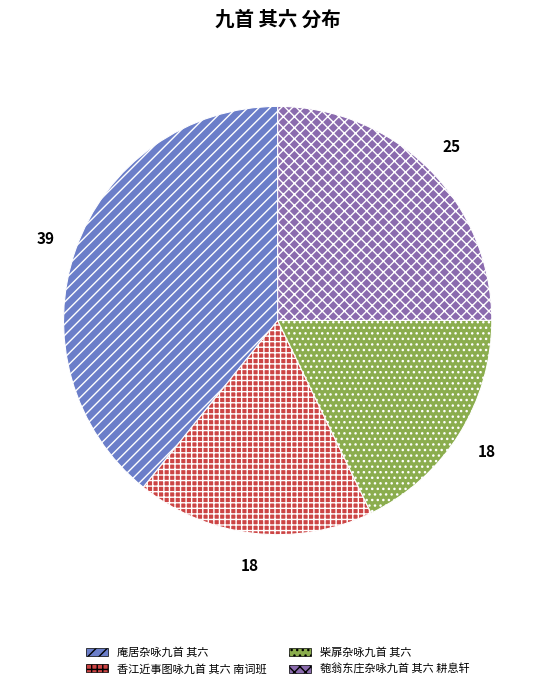

The 香江近事图咏九首 其六 南词班 slice represents 30% of the pie. True or false?

False